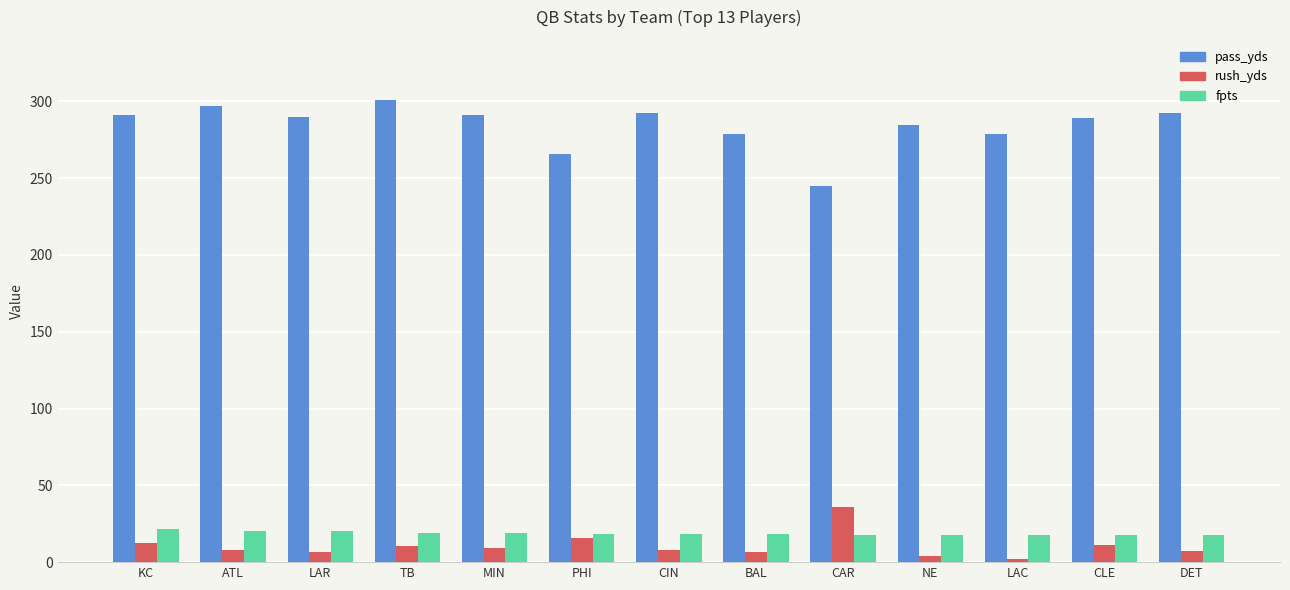

What position from the left is NE?

10